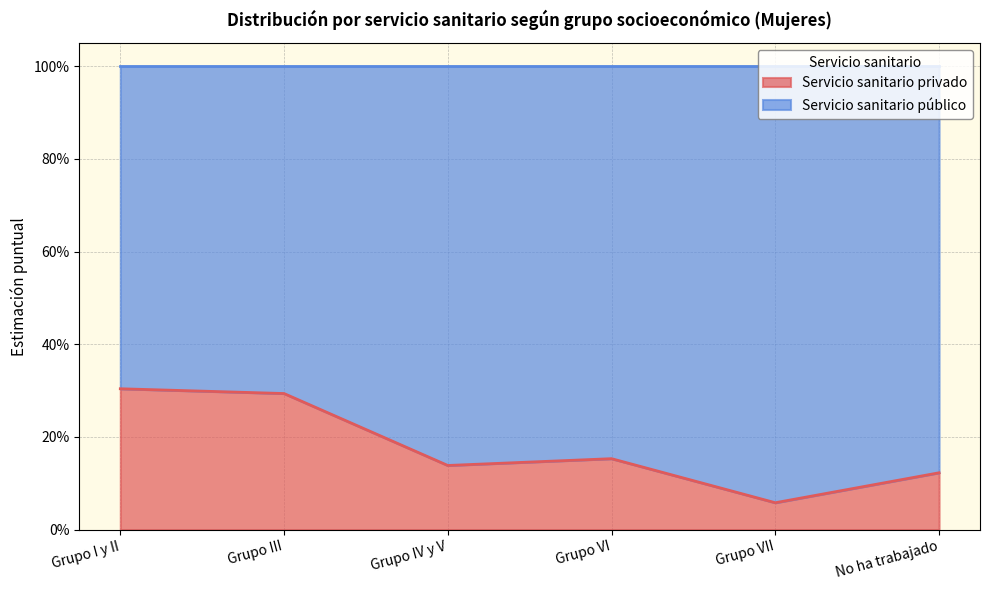

What is the change in value from Grupo I y II to Grupo IV y V?

-0.2